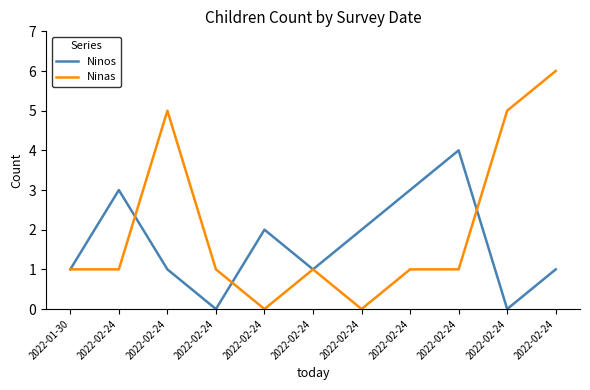

The Ninos series shows 7 at 2022-02-24. True or false?

False